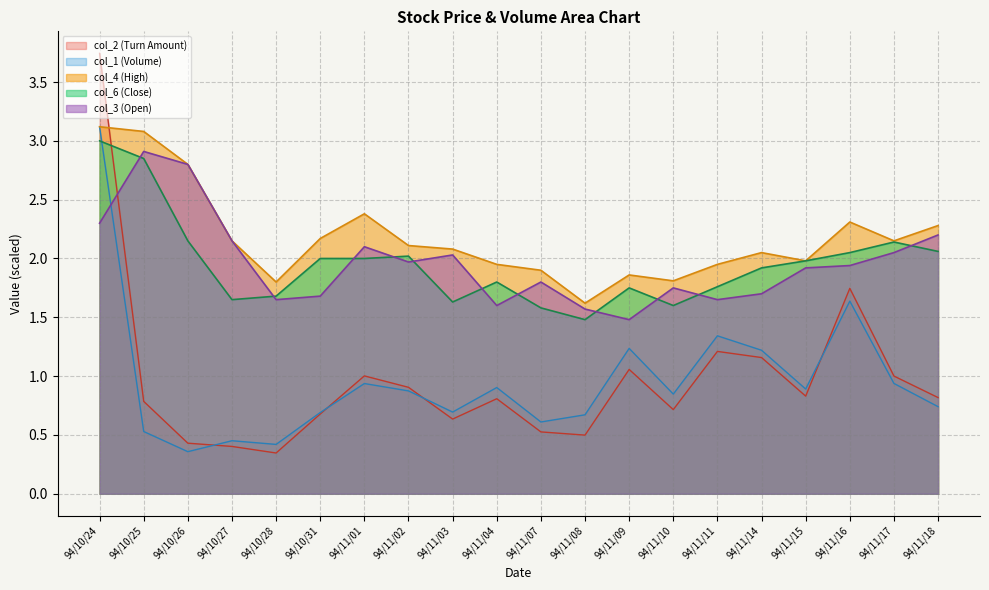

What is the sum of the col_6 (Close) values at 94/11/07 and 94/11/17?

3.7